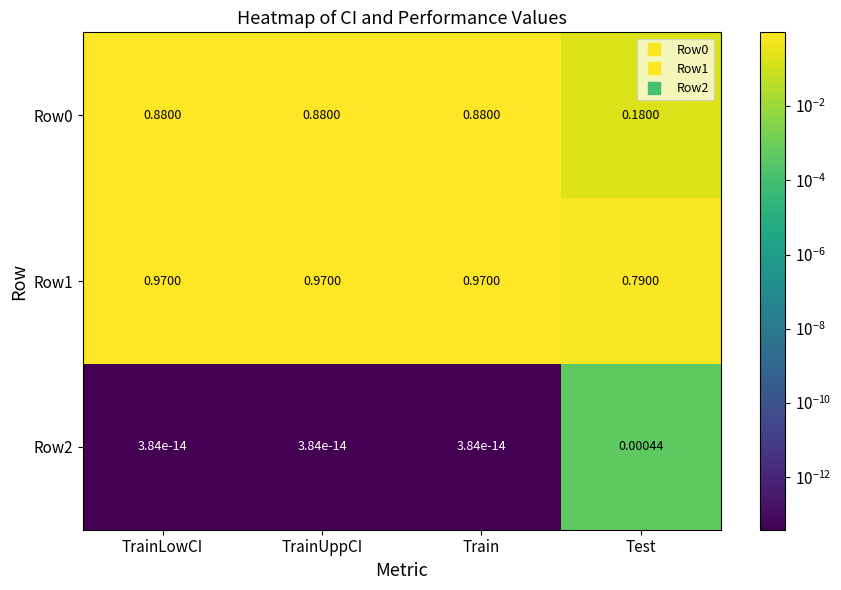

At which label does Row2 reach its peak?

Test